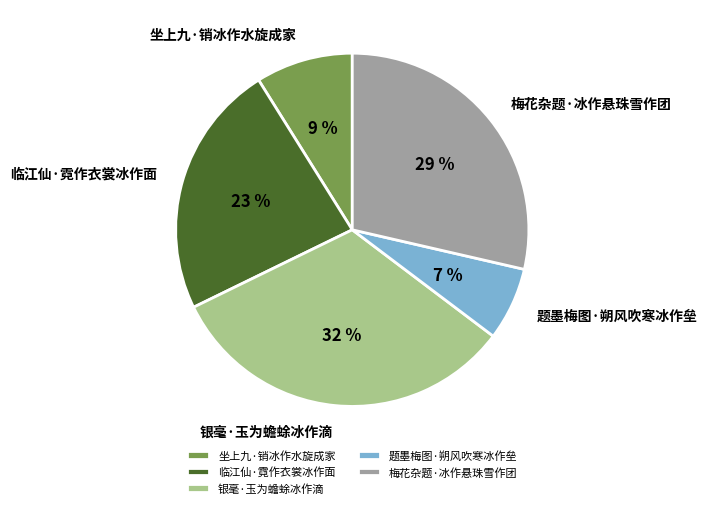

True or false: 坐上九·销冰作水旋成家 accounts for 9% of the total.

True